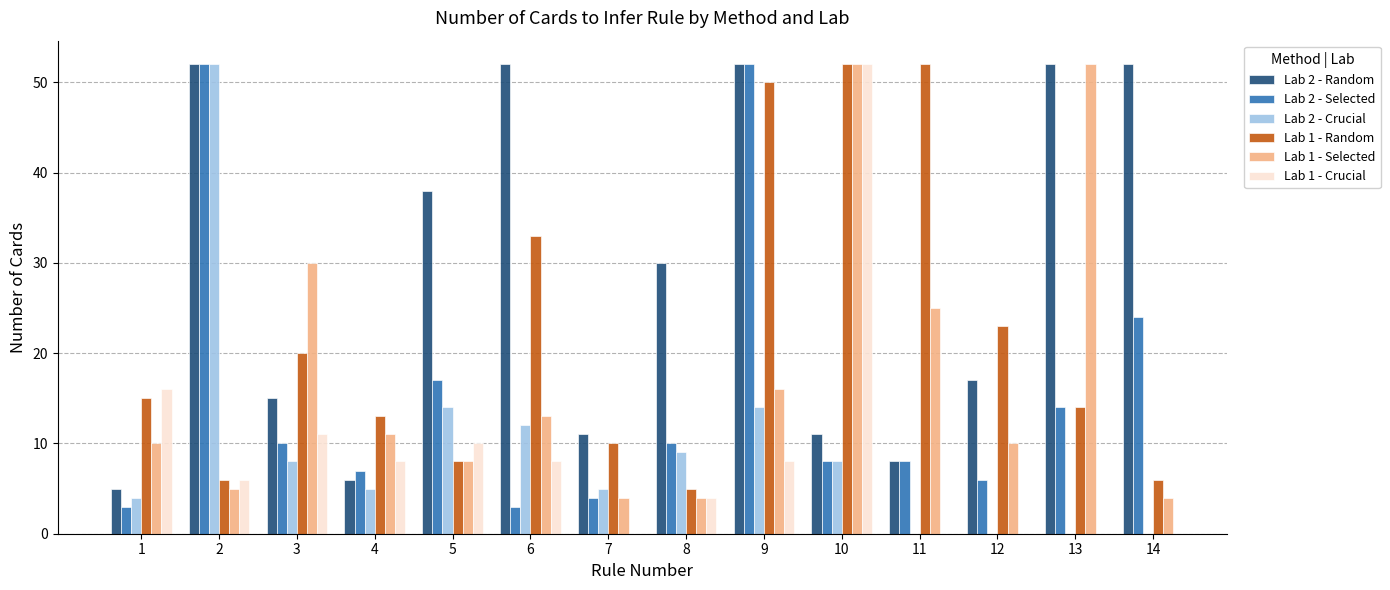

How many bars are there in each group?

6